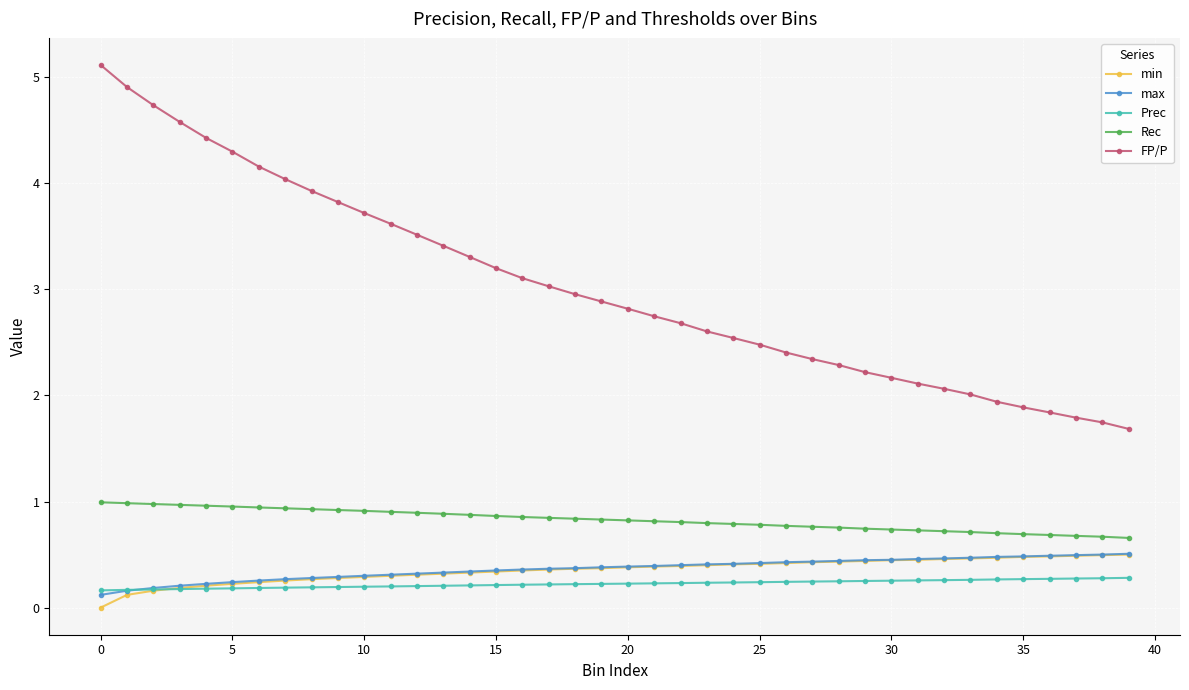

Which series has the largest total across all categories?

FP/P